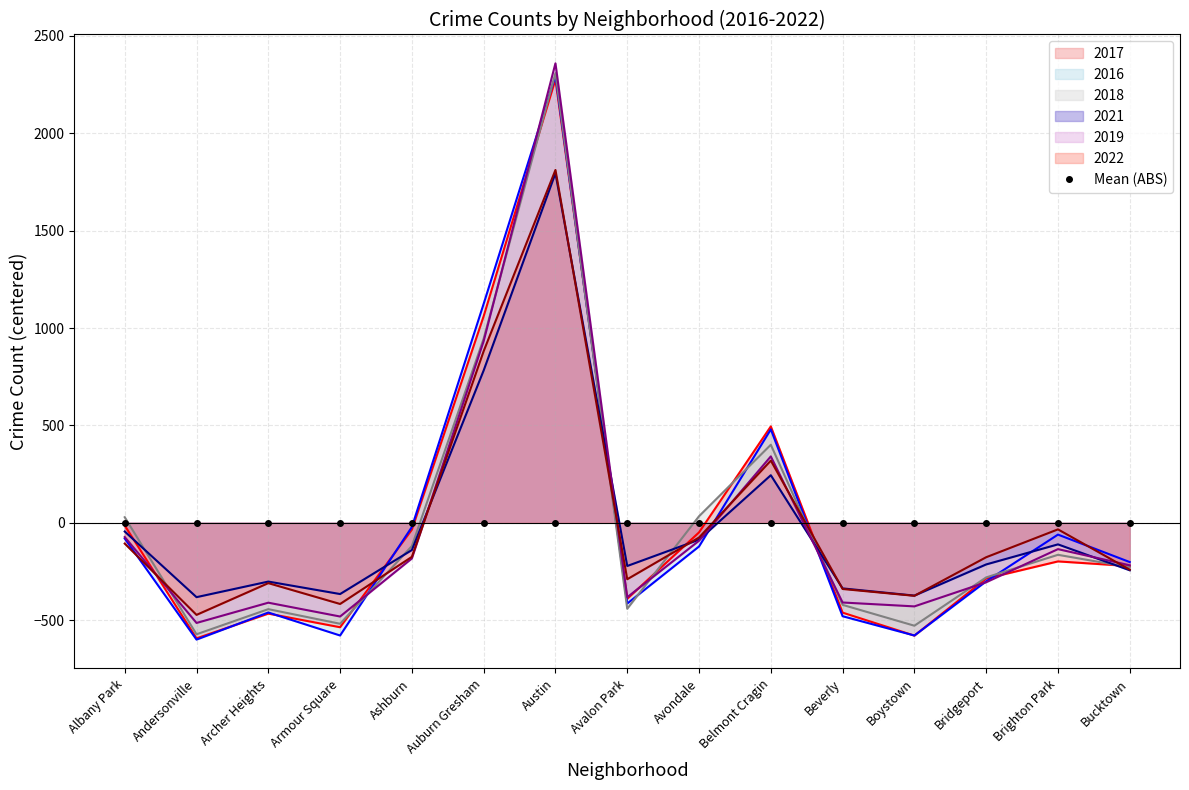

Is the value of 2017 at Bucktown greater than the value of 2018 at Austin?

No